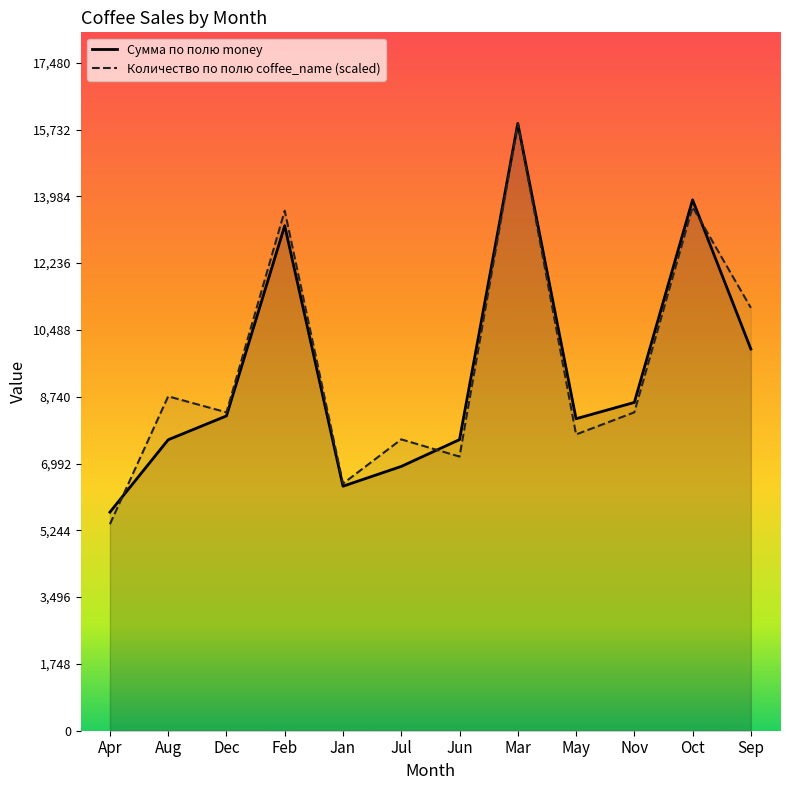

True or false: Количество по полю coffee_name has more than 2 interior local peaks.

True